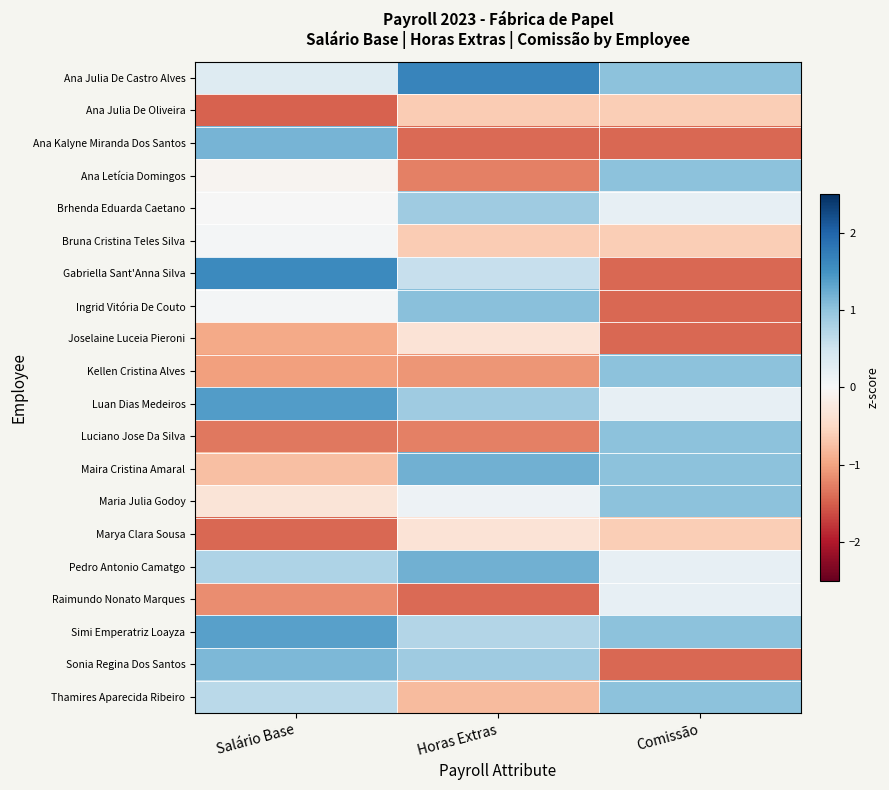

At which category does the chart reach its minimum across all series?

Salário Base